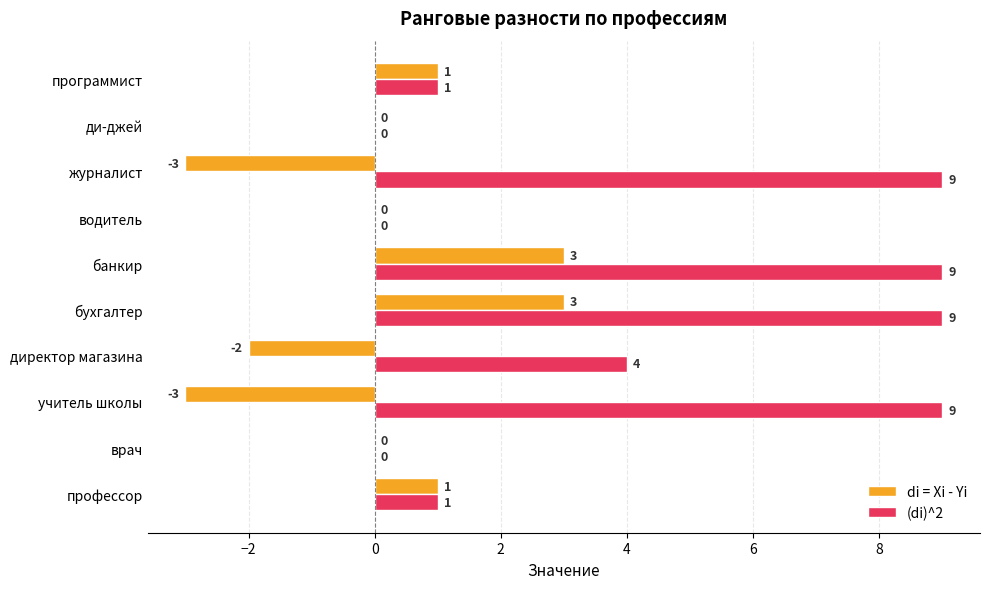

Between бухгалтер and журналист, which series saw the biggest shift?

di = Xi - Yi